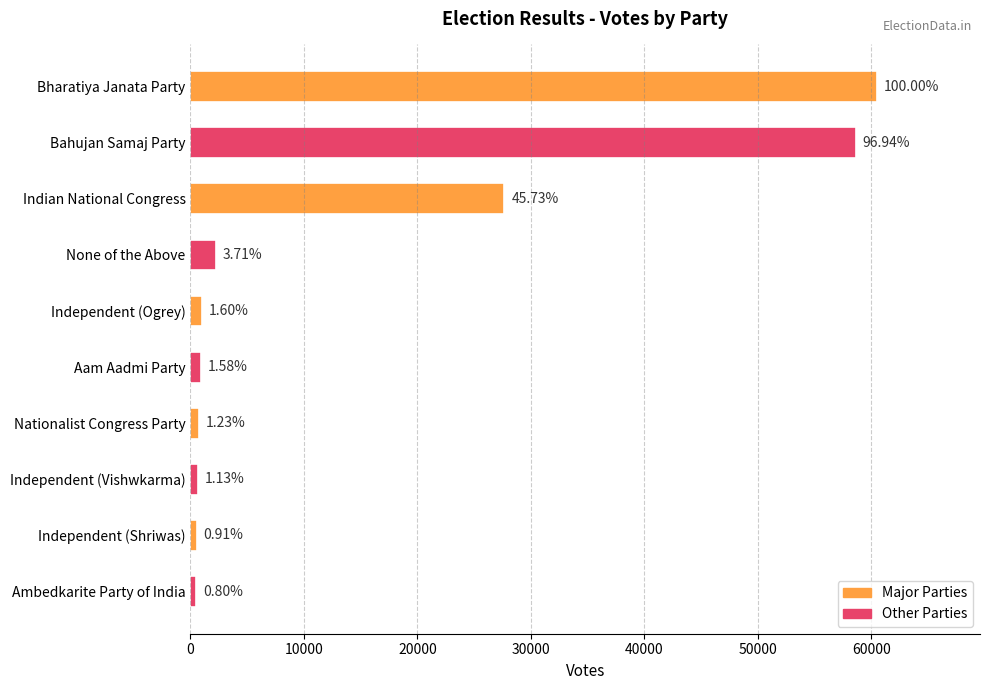

What is the difference between the maximum and minimum values?

60019